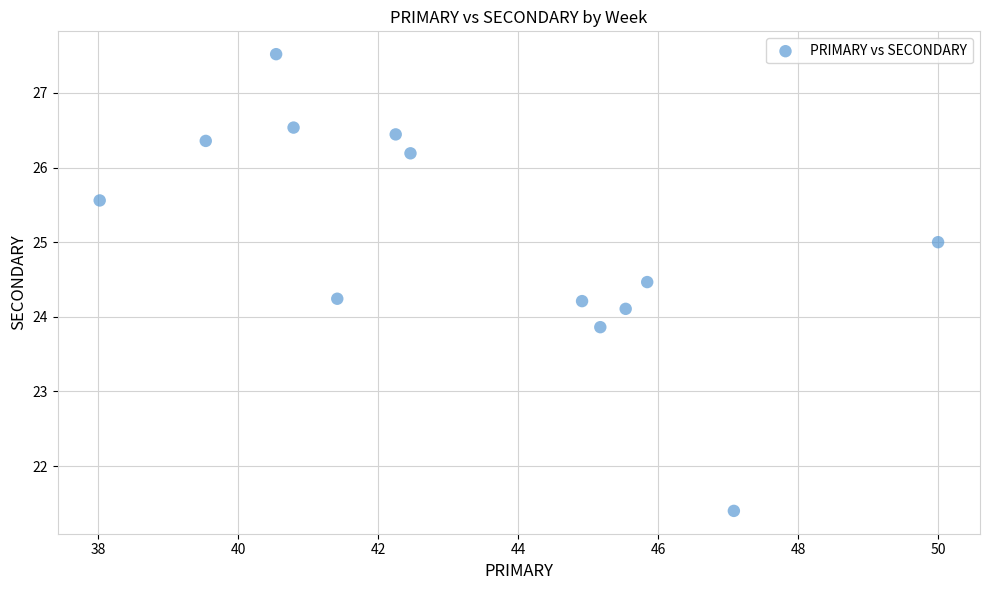

What is the range of Y values (max minus min)?

6.1